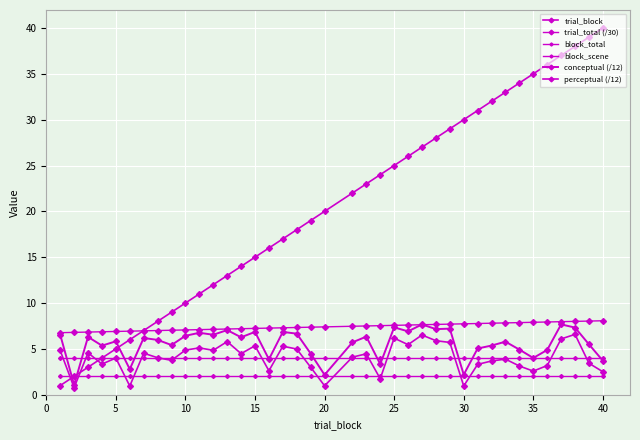

Which series ends up on top after the final intersection of trial_block and trial_total (/30)?

trial_block